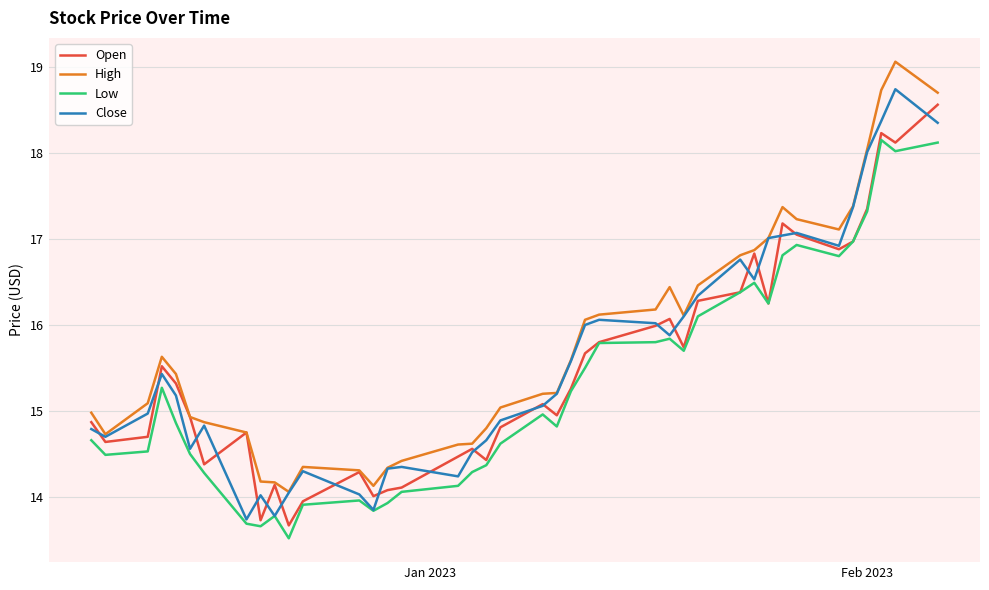

What is the maximum value for High?

19.1